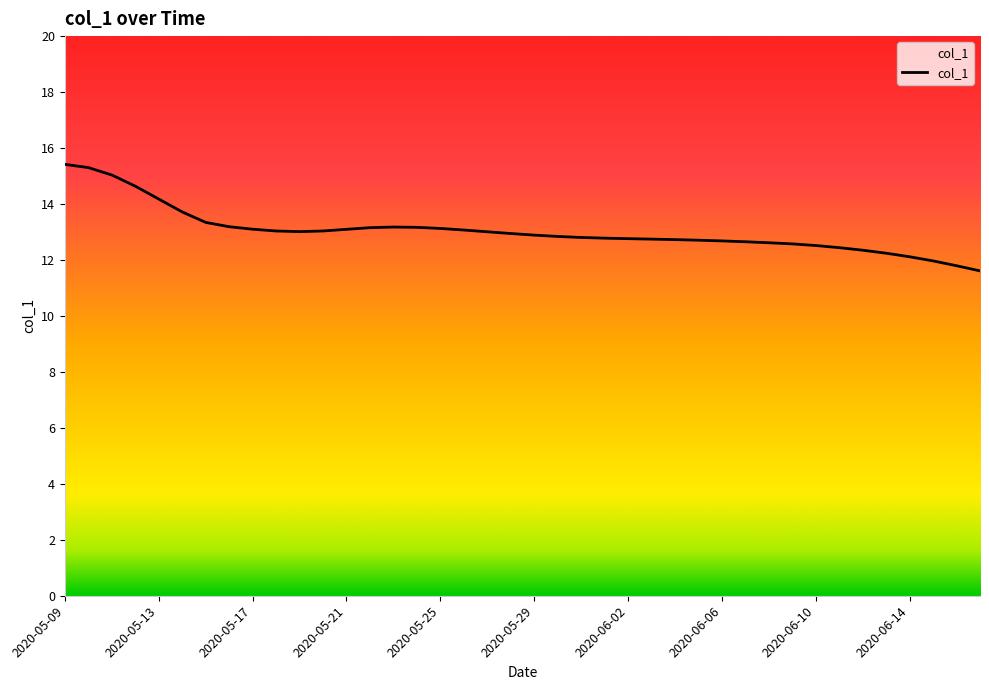

What is the smallest value displayed?

11.6